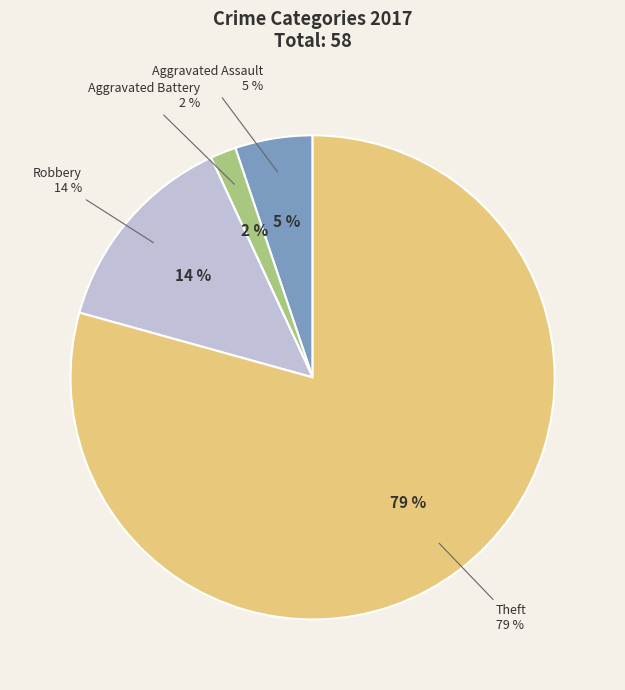

What is the ratio of the value at Aggravated Battery to the value at Aggravated Assault?

0.3